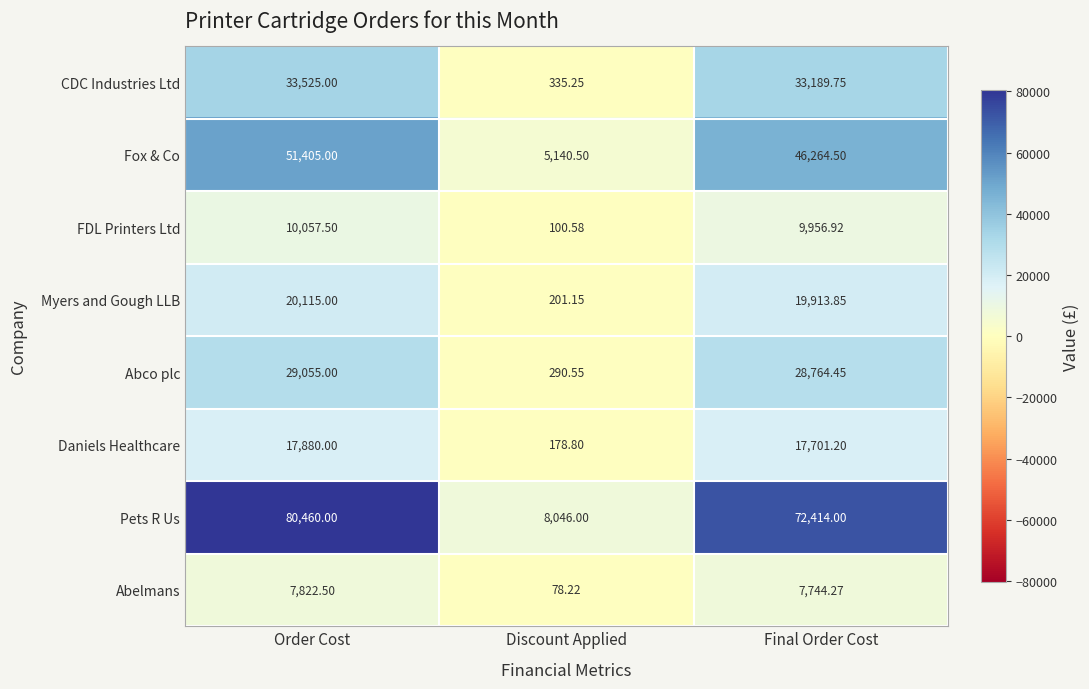

Which series has the largest range (max minus min)?

Pets R Us